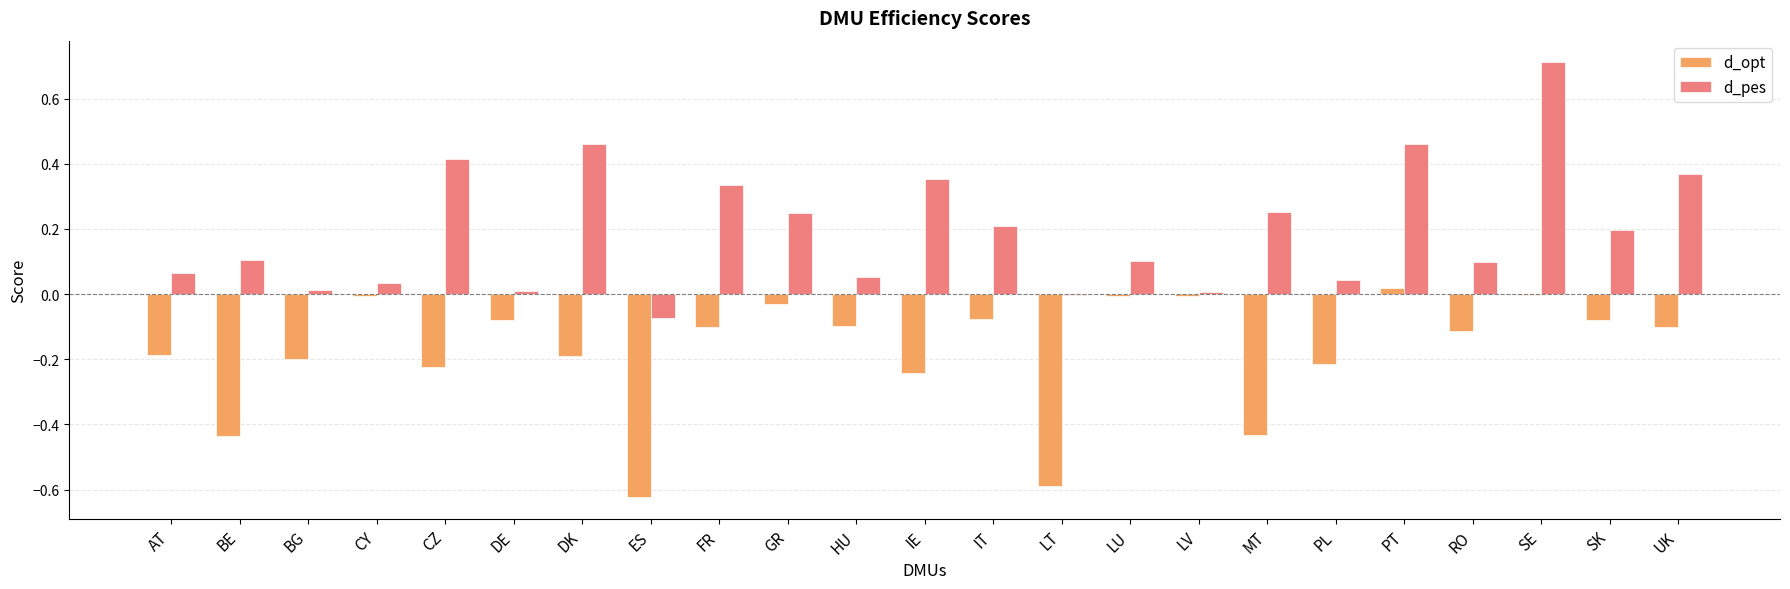

The d_opt series shows -0.2 at BG. True or false?

True